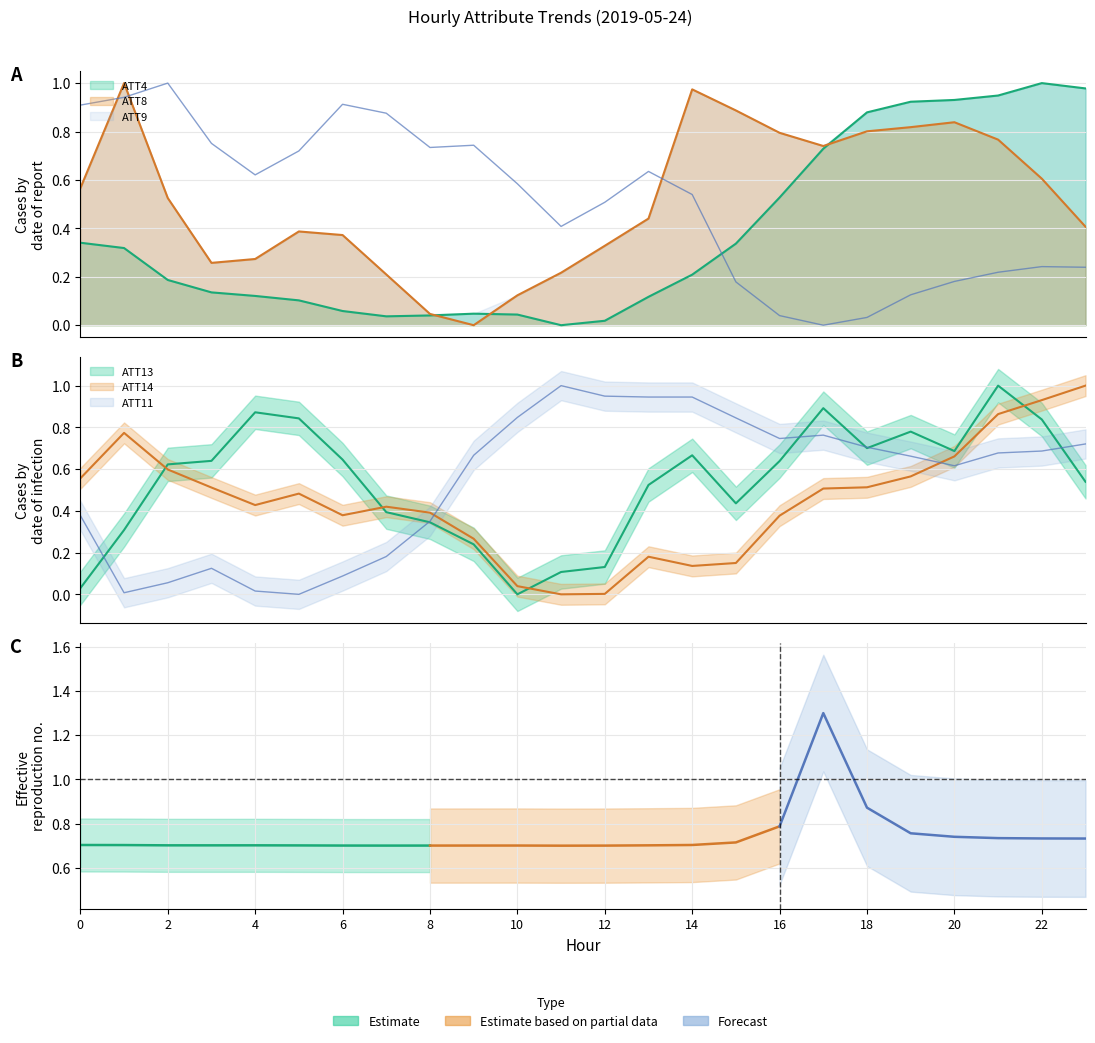

Which series ends up on top after the final intersection of ATT13 and ATT14?

ATT14